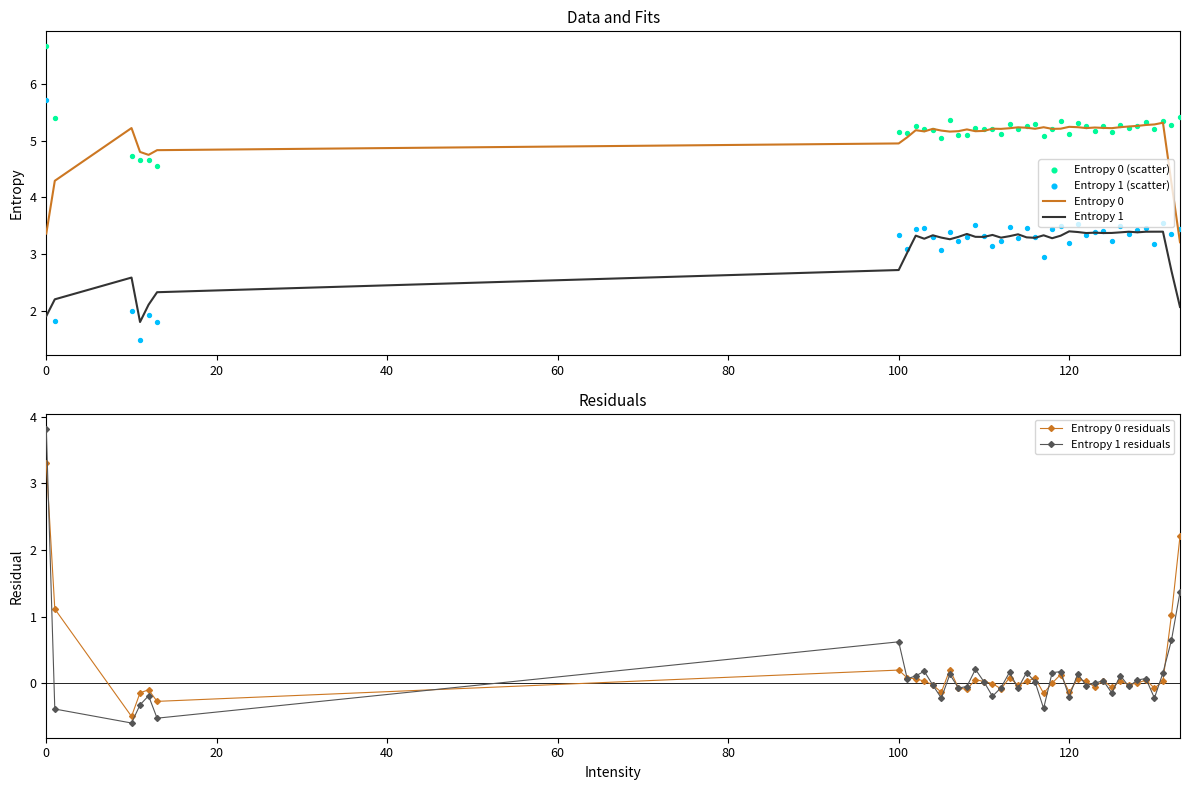

At how many categories does at least one series exceed 0?

40